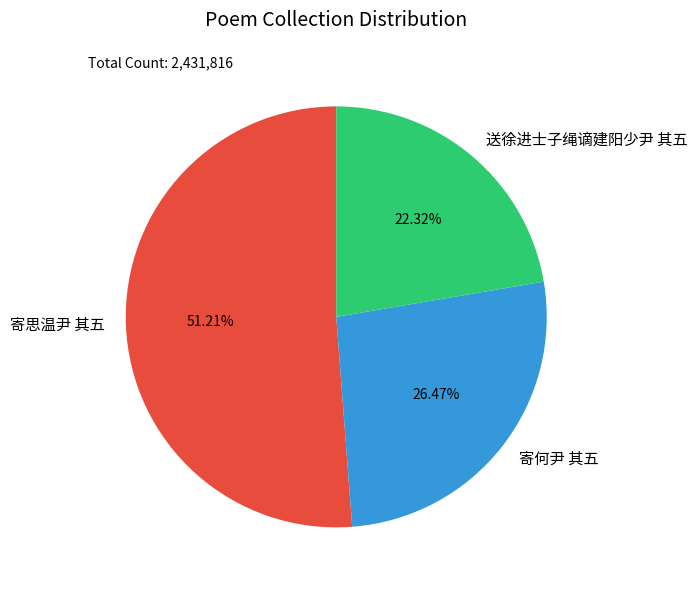

Is the sum of 送徐进士子绳谪建阳少尹 其五 and 寄何尹 其五 greater than half?

No